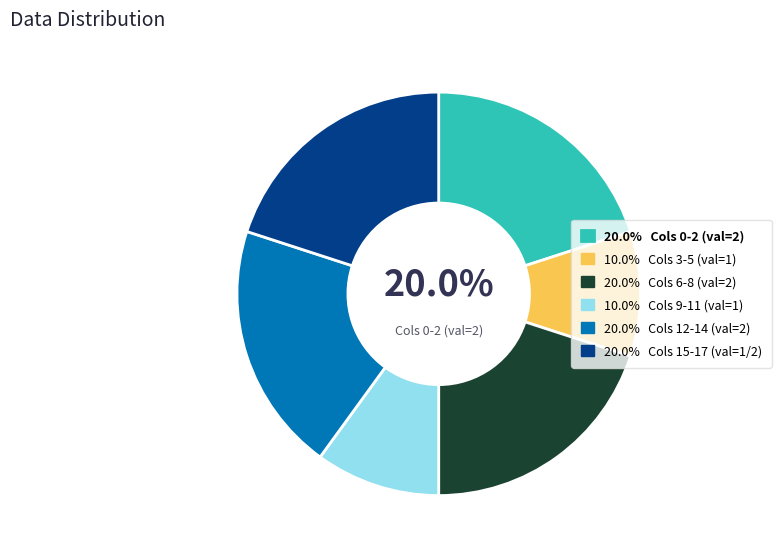

How many segments does this pie chart have?

6